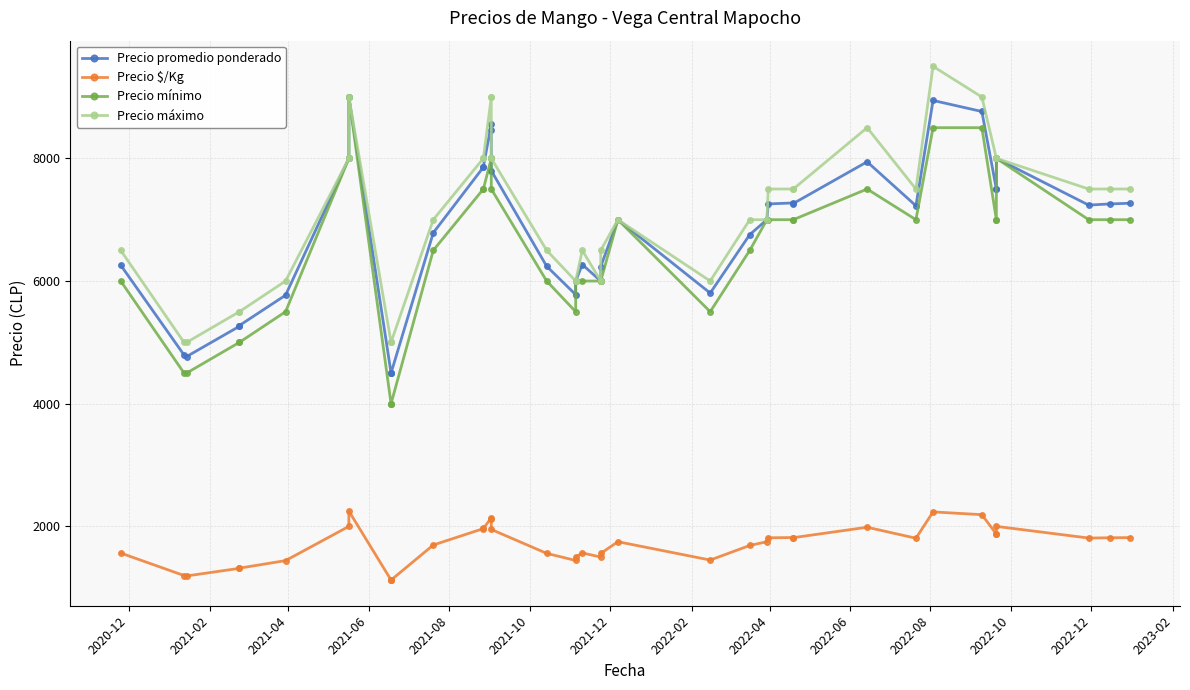

How many Precio mínimo values are between 6000 and 7500?

23